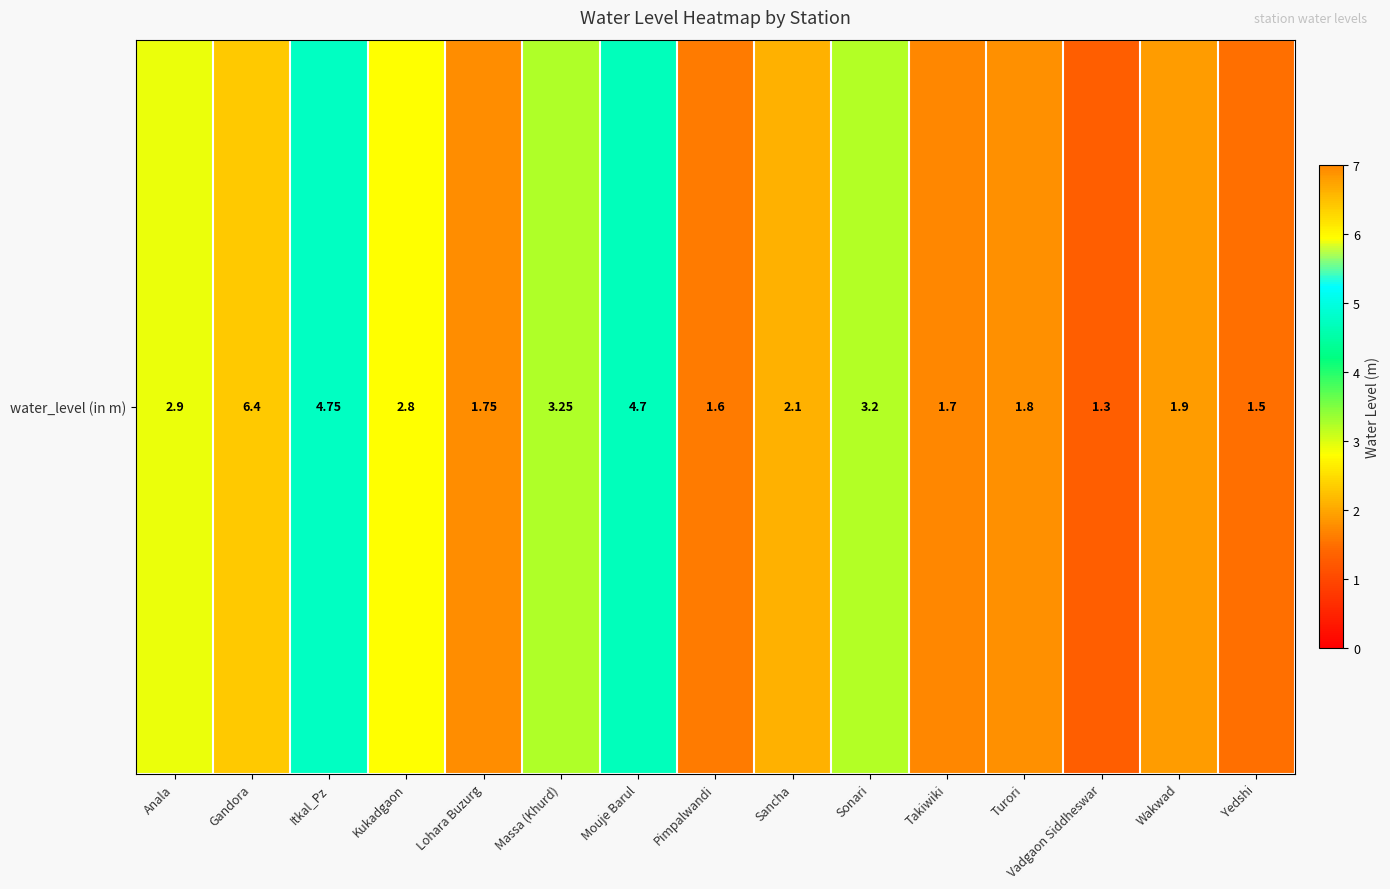

Reading left to right, list all the values displayed in this chart.

Anala=2.9	Gandora=6.4	Itkal_Pz=4.8	Kukadgaon=2.8	Lohara Buzurg=1.8	Massa (Khurd)=3.2	Mouje Barul=4.7	Pimpalwandi=1.6	Sancha=2.1	Sonari=3.2	Takiwiki=1.7	Turori=1.8	Vadgaon Siddheswar=1.3	Wakwad=1.9	Yedshi=1.5